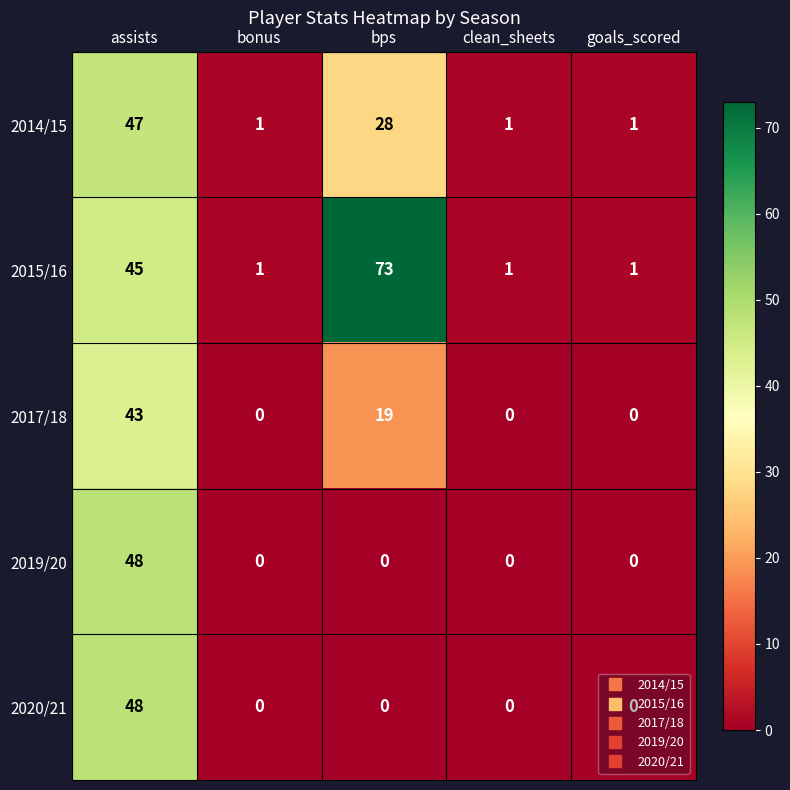

What is the total value across all series at clean_sheets?

2